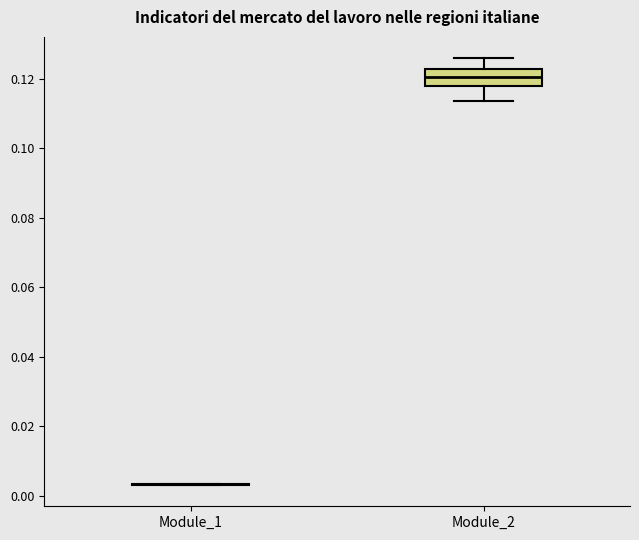

Reading left to right, transcribe this box plot: for each box, give where its median line is, the range the box spans, and where its two whiskers end, as read against the y-axis. The values are not printed on the chart, so give them approximately, as read against the axis.

Module_1: box collapsed to a line at 0.004, whiskers 0.004 to 0.004
Module_2: median 0.120, box 0.118 to 0.122, whiskers 0.114 to 0.126